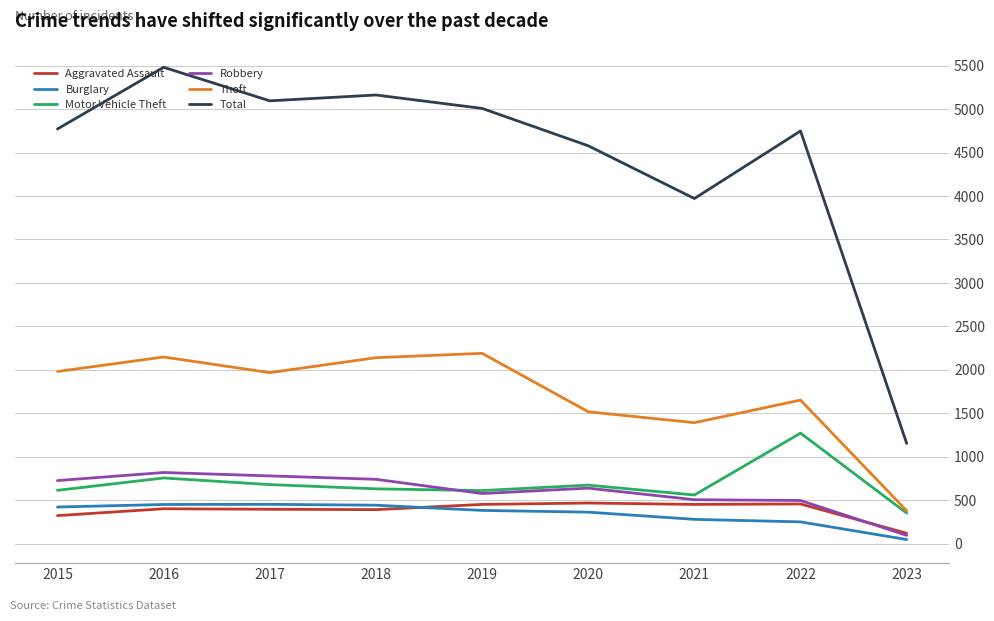

What is the spread (max minus min) of values at 2018?

4770